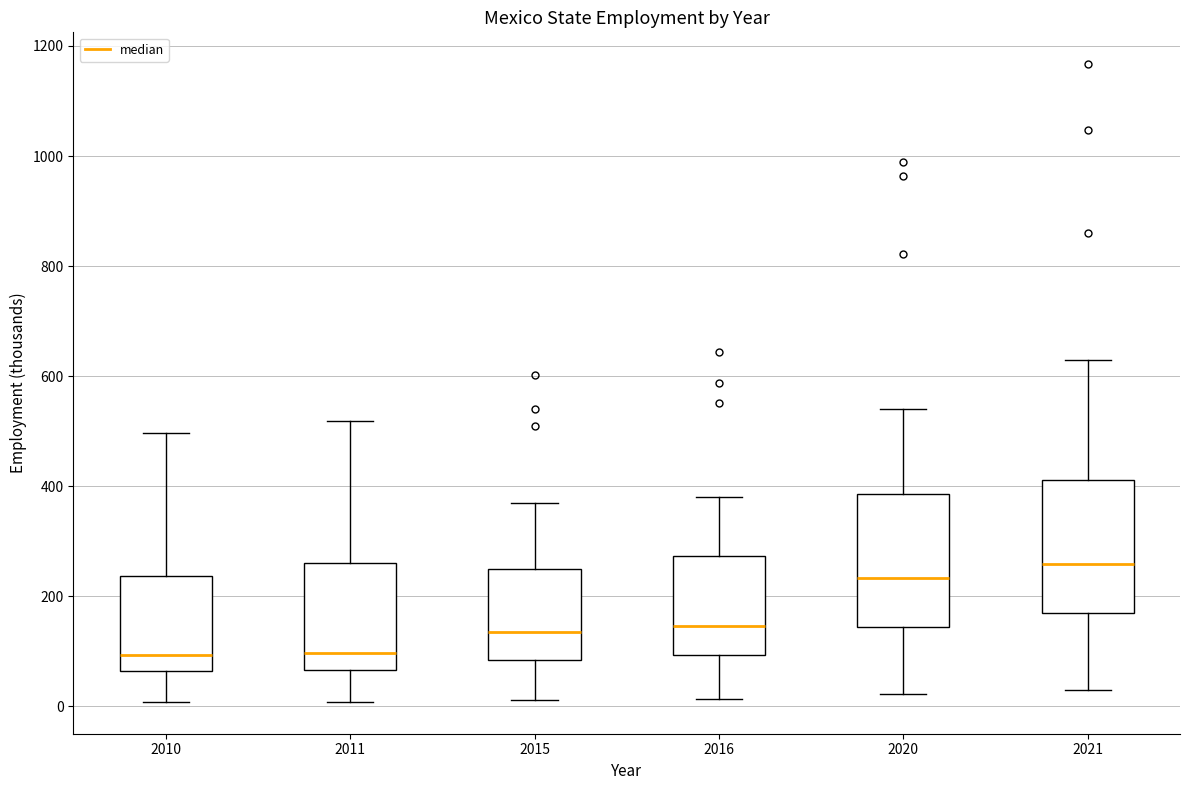

Reading left to right, read every box against the y-axis: the position of its median line, the range the box covers, and the ends of its whiskers. The values are not printed on the chart, so give them approximately, as read against the axis.

2010: median 100, box 60 to 240, whiskers 0 to 500
2011: median 100, box 60 to 260, whiskers 0 to 520
2015: median 140, box 80 to 240, whiskers 20 to 360
2016: median 140, box 100 to 280, whiskers 20 to 380
2020: median 240, box 140 to 380, whiskers 20 to 540
2021: median 260, box 160 to 420, whiskers 20 to 620